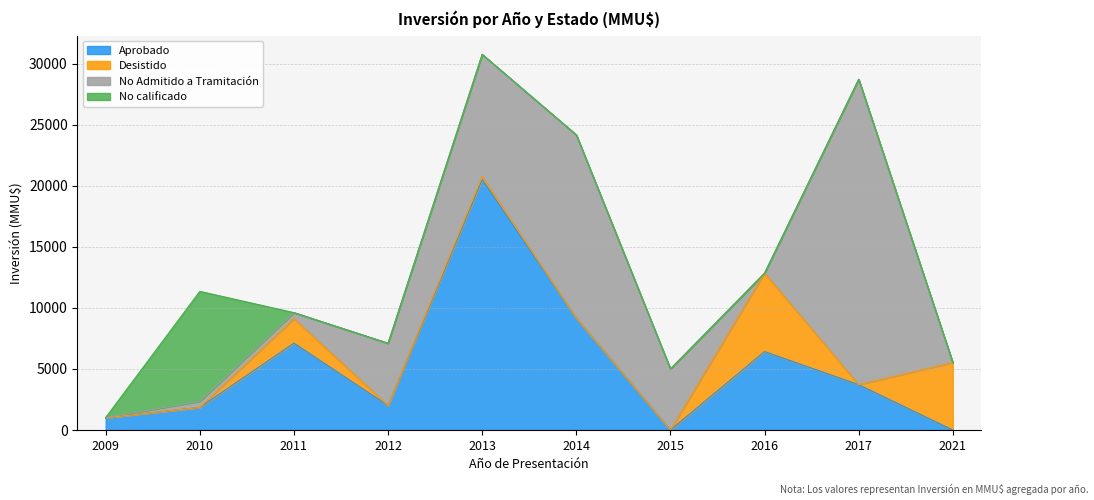

How many interior local peaks does the No calificado series have?

1